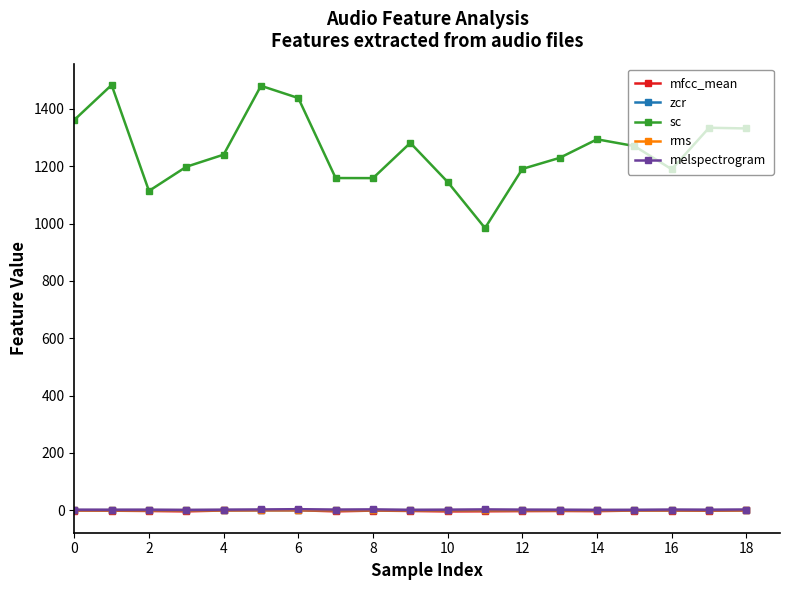

What is the minimum value for rms?

0.1